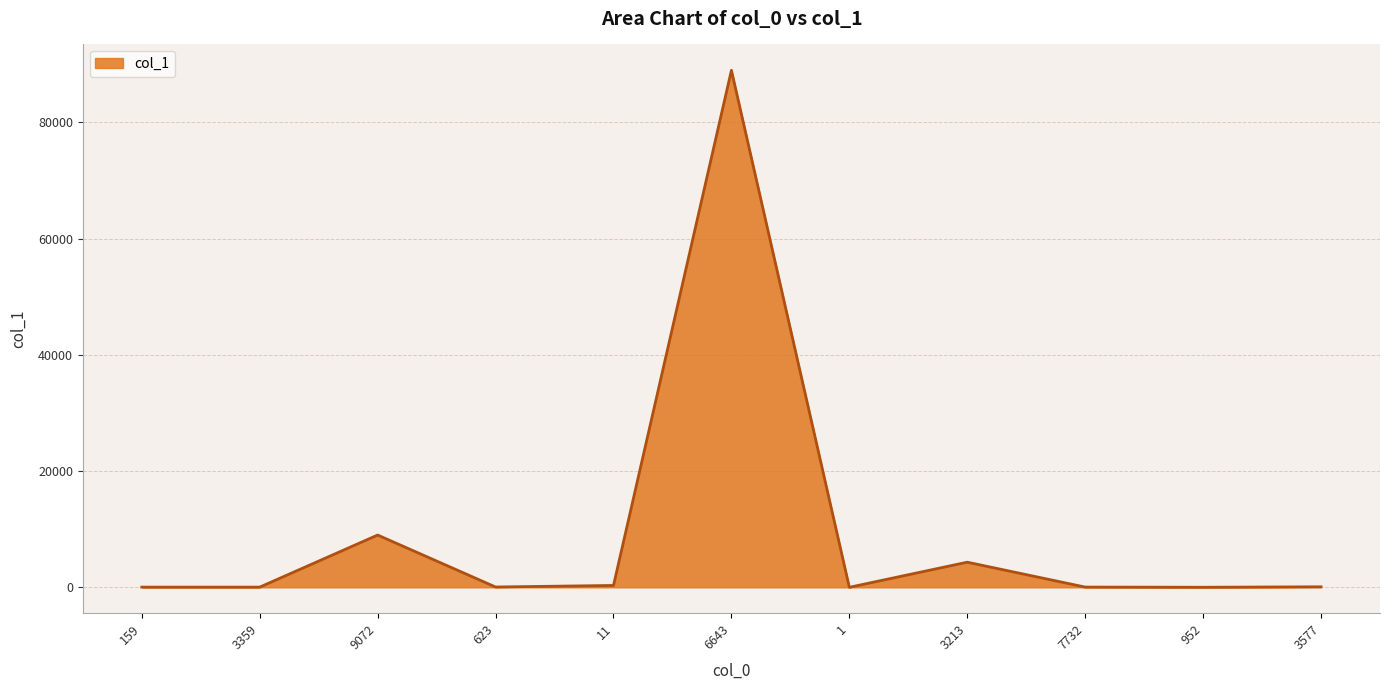

At which category does the chart reach its peak across all series?

6643